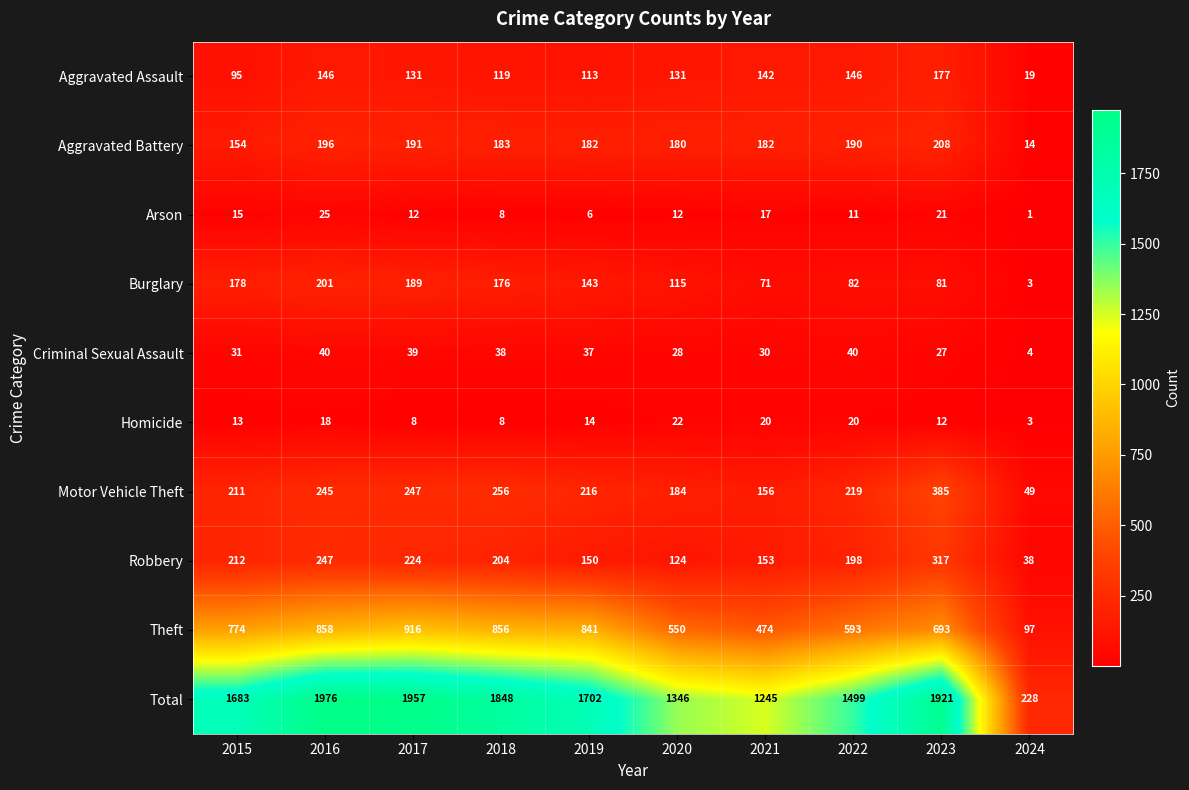

Where does the Aggravated Battery series first go above 183?

2016